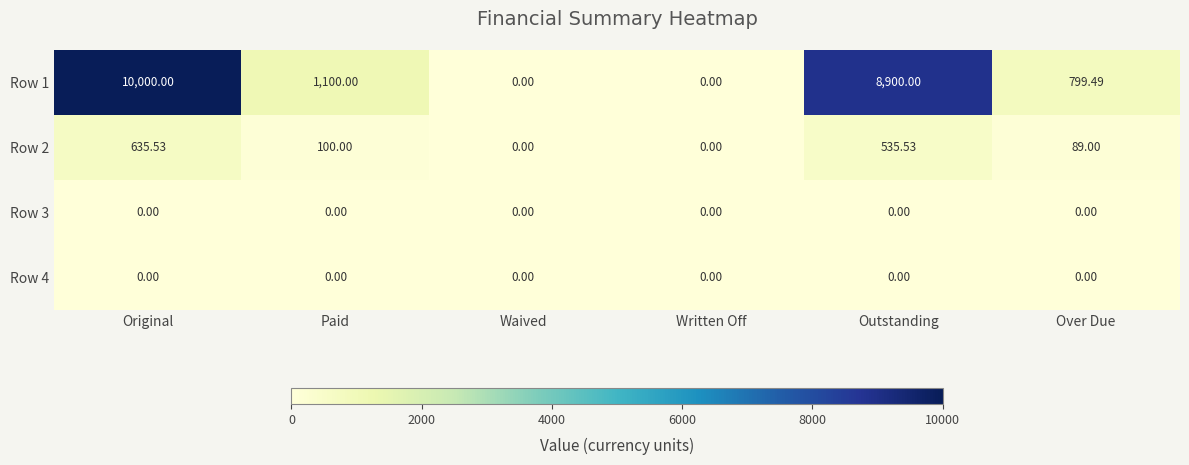

At which category is the sum across all series the highest?

Original